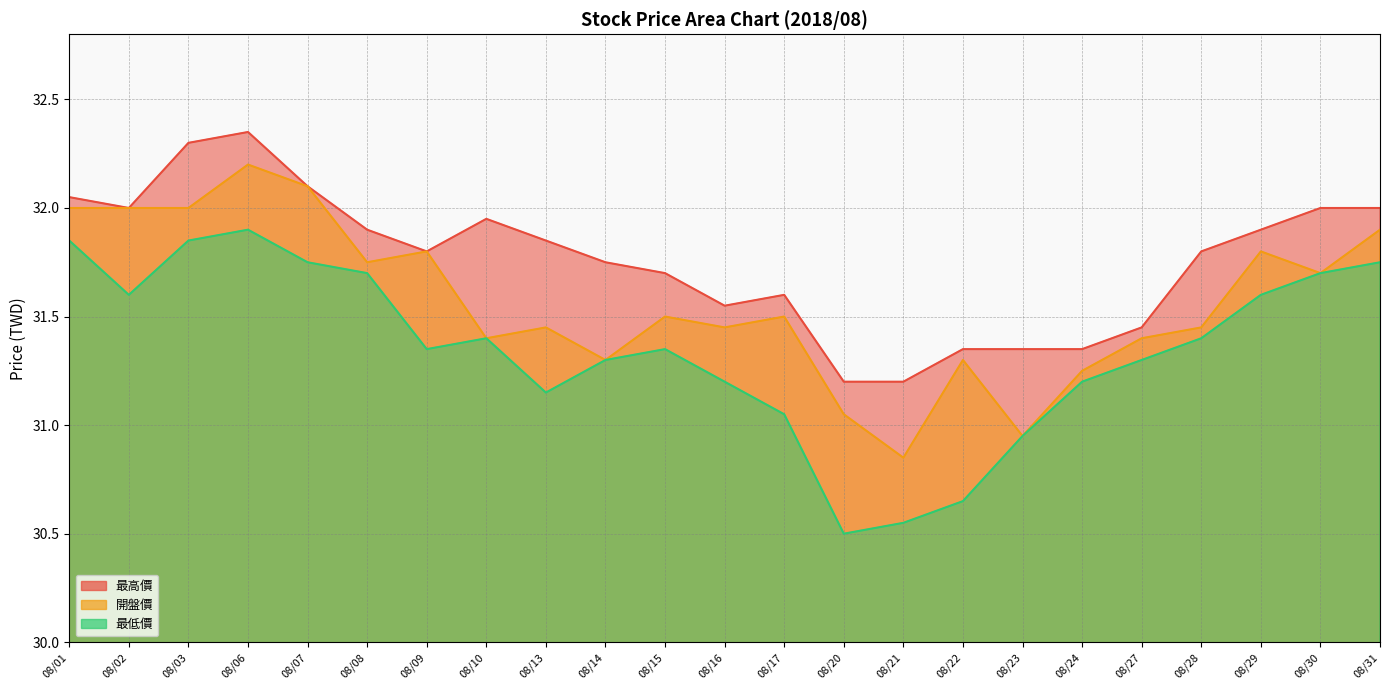

Reading left to right, extract all data points from this chart.

最高價: 32.0	32.0	32.3	32.4	32.1	31.9	31.8	31.9	31.9	31.8	31.7	31.6	31.6	31.2	31.2	31.4	31.4	31.4	31.4	31.8	31.9	32.0	32.0
開盤價: 32.0	32.0	32.0	32.2	32.1	31.8	31.8	31.4	31.4	31.3	31.5	31.4	31.5	31.1	30.9	31.3	30.9	31.2	31.4	31.4	31.8	31.7	31.9
最低價: 31.9	31.6	31.9	31.9	31.8	31.7	31.4	31.4	31.1	31.3	31.4	31.2	31.1	30.5	30.6	30.6	30.9	31.2	31.3	31.4	31.6	31.7	31.8